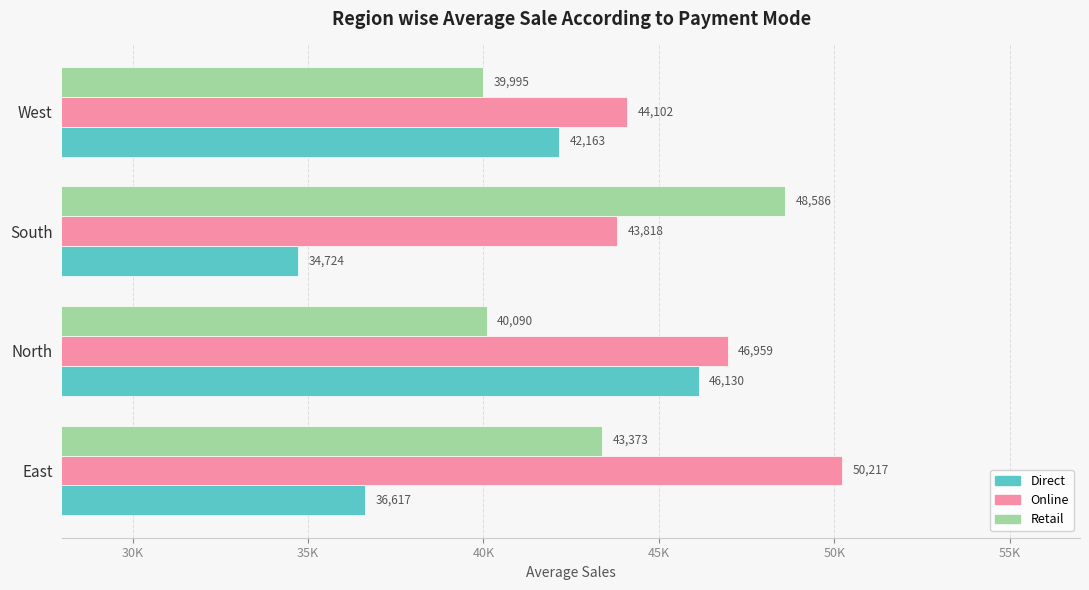

What are all the series names shown in the legend?

Direct, Online, Retail